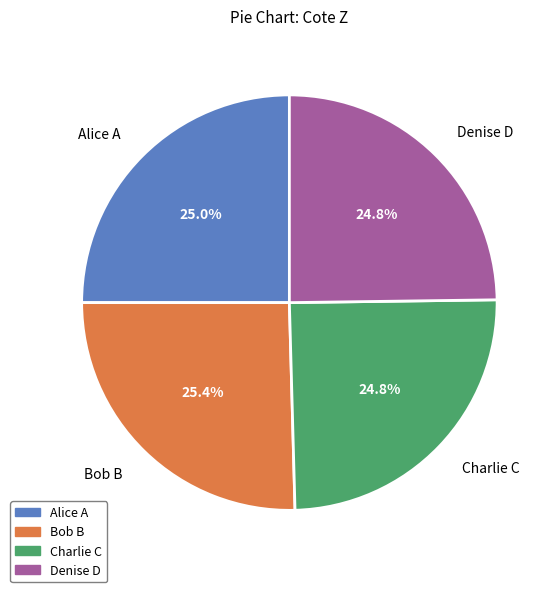

What percentage is NOT represented by Denise D?

75.2%